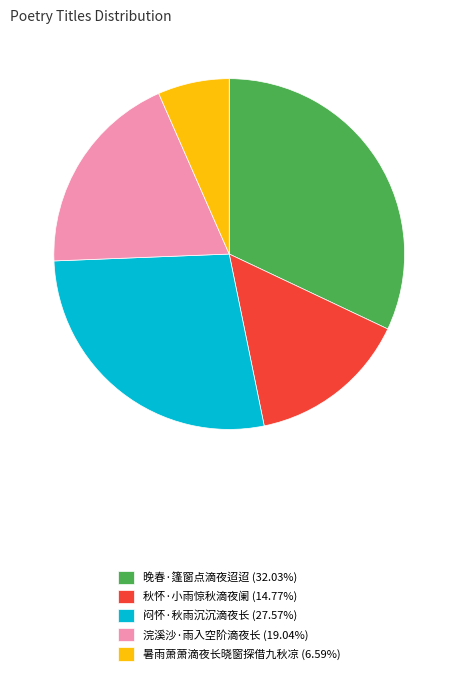

Is there any slice that represents more than half of the pie?

No